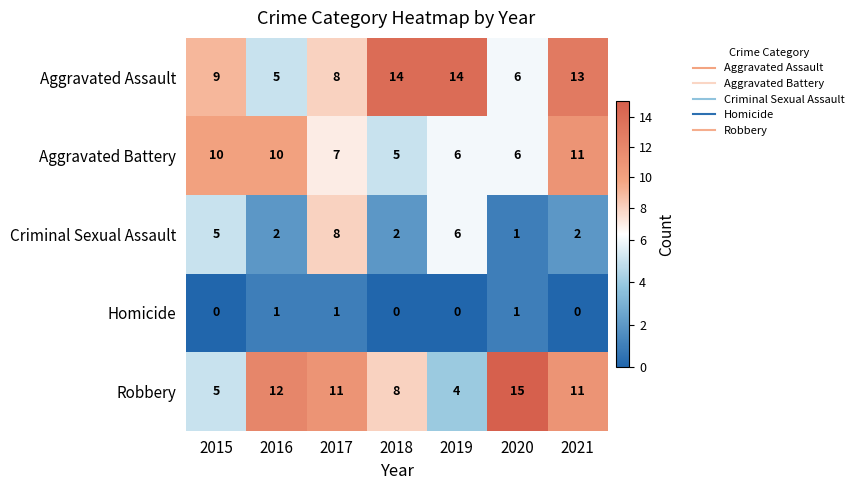

At which category is the sum across all series the highest?

2021